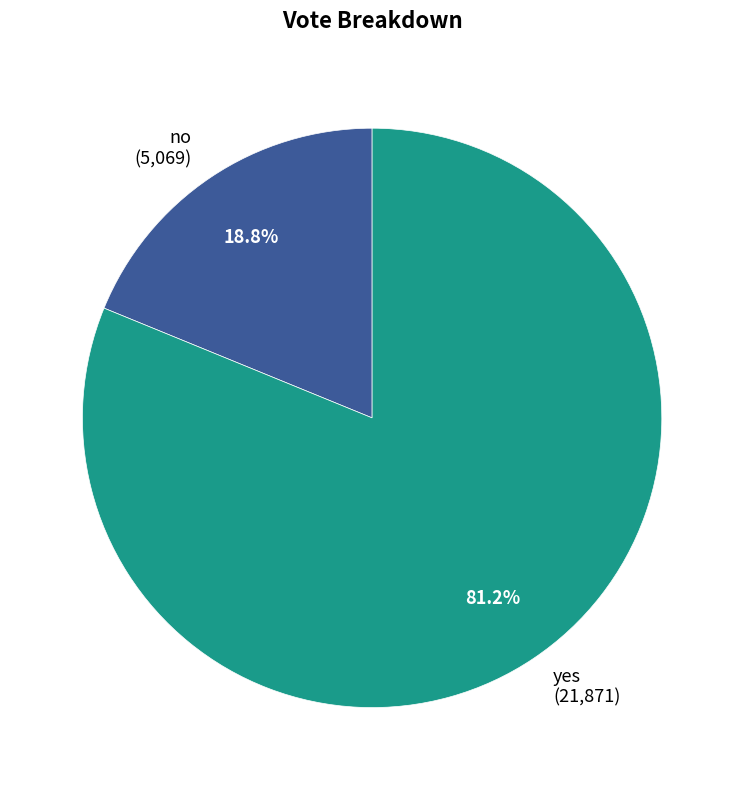

What is the smallest slice in the pie chart?

no